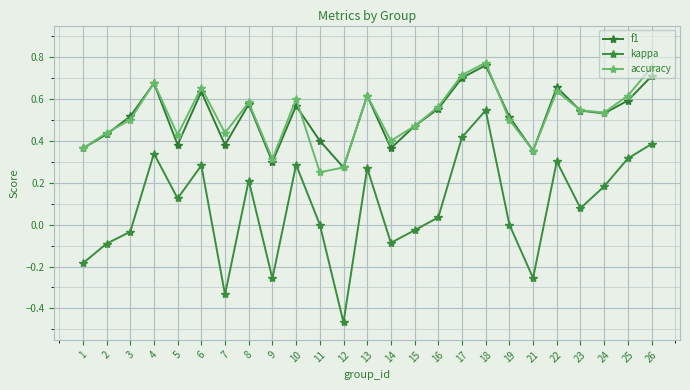

Which series has the widest spread of values?

kappa